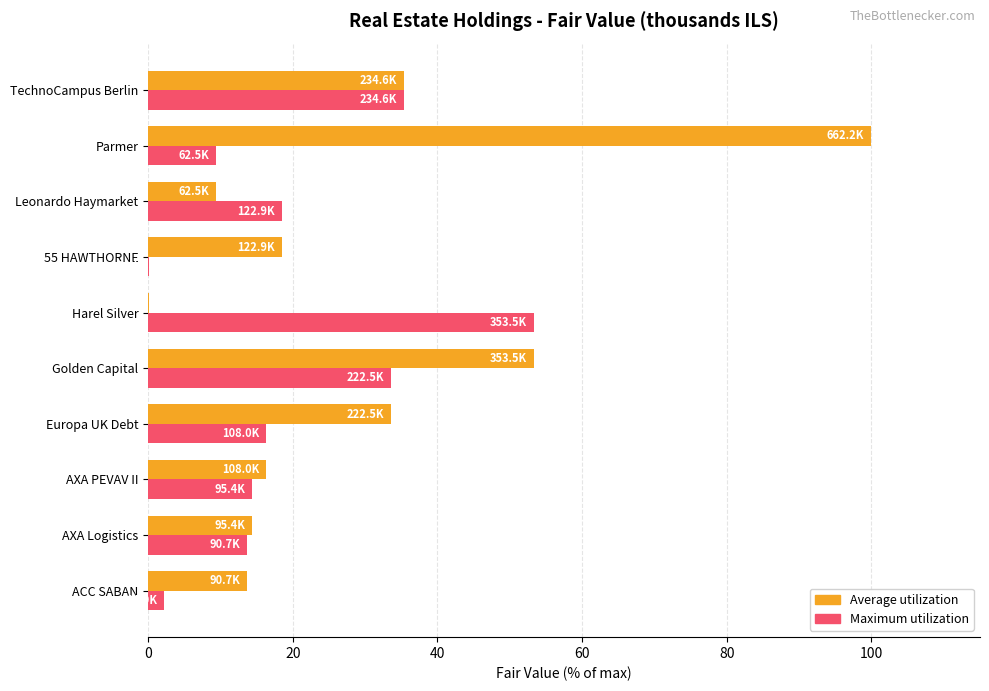

Between 55 HAWTHORNE and Leonardo Haymarket, which series saw the biggest shift?

Maximum utilization